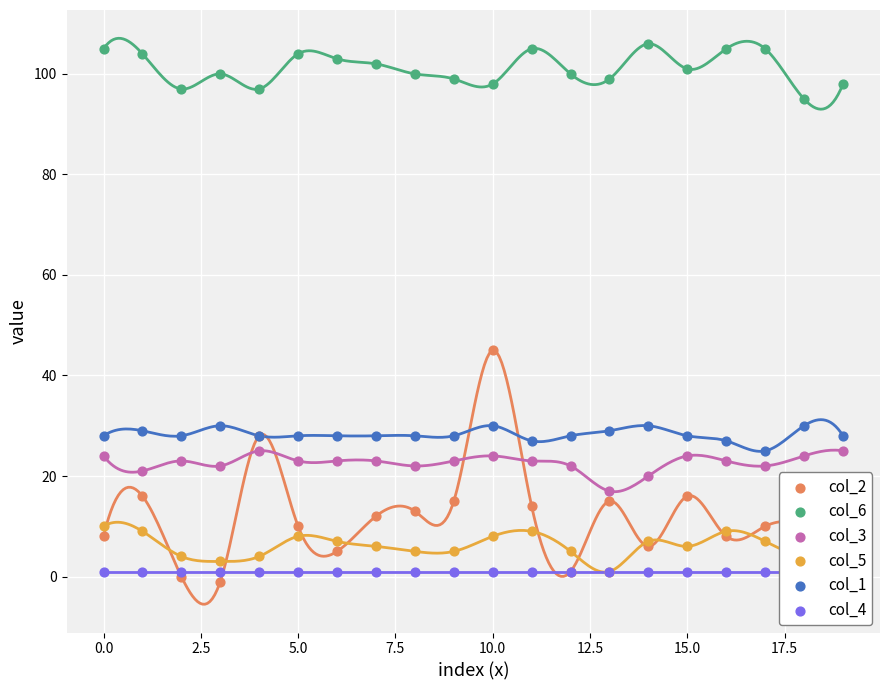

Which series reaches the maximum Y coordinate?

col_6